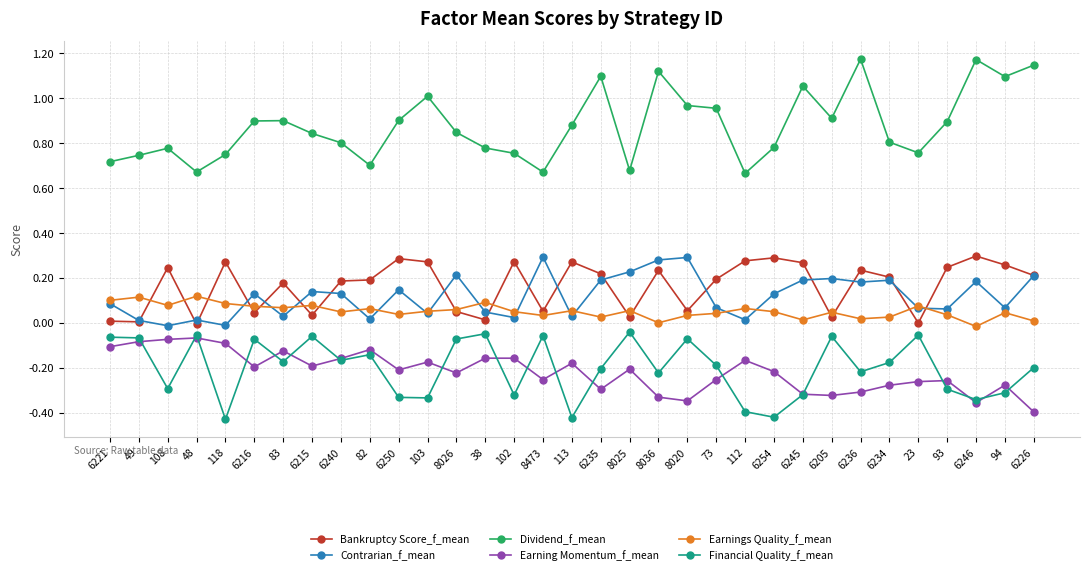

Where is the first local minimum for Dividend_f_mean?

48